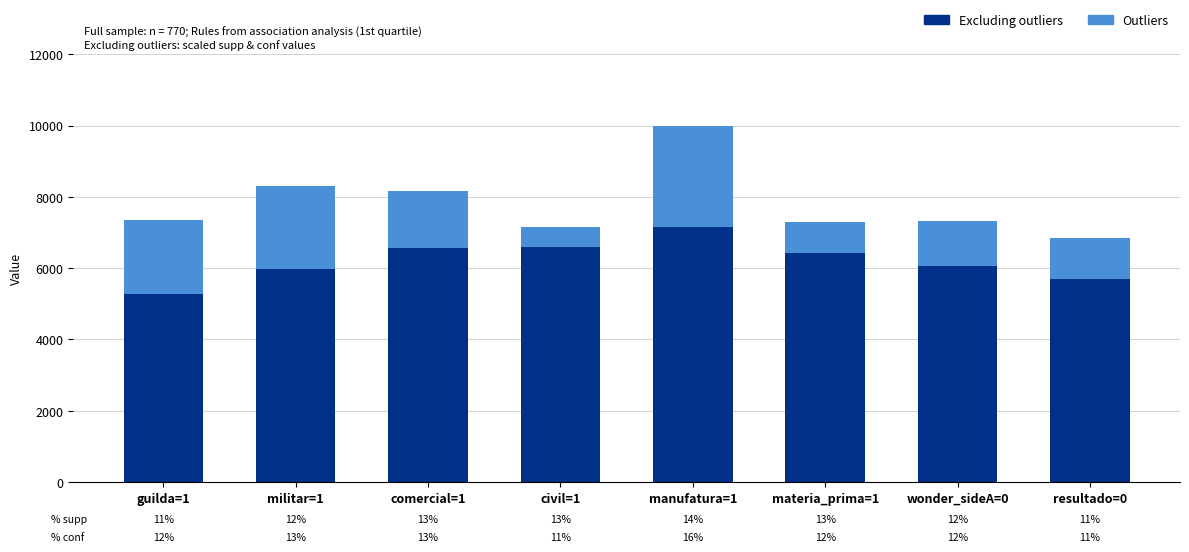

How many bars are there in total?

8